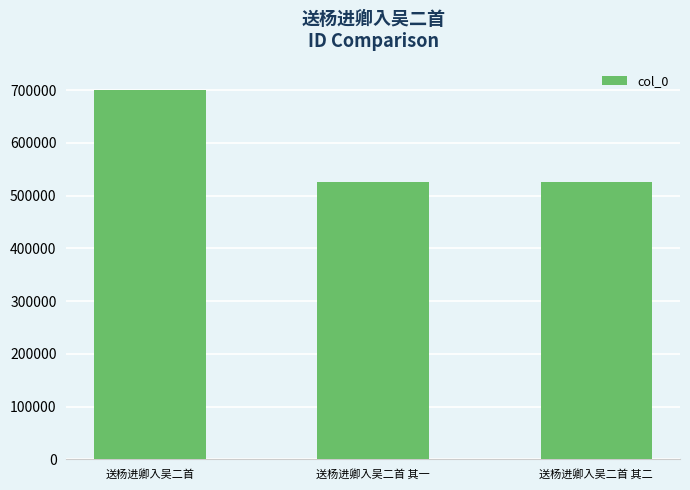

What is the difference between the values at 送杨进卿入吴二首 其二 and 送杨进卿入吴二首 其一?

1